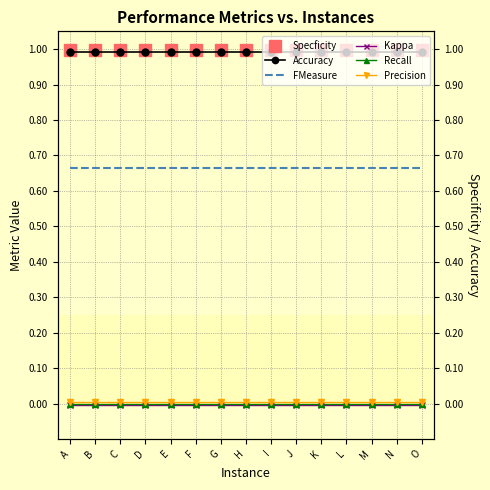

The value of FMeasure at G is 0.7. True or false?

True